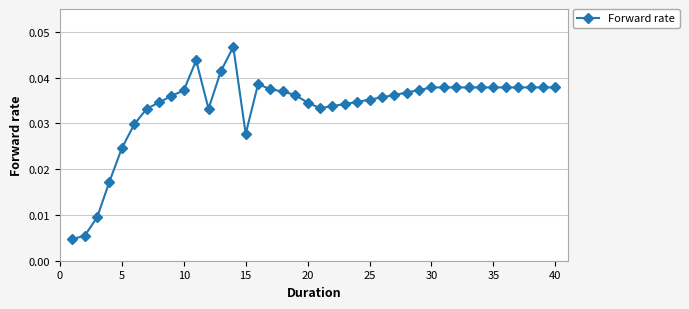

How many series are shown in this chart?

1